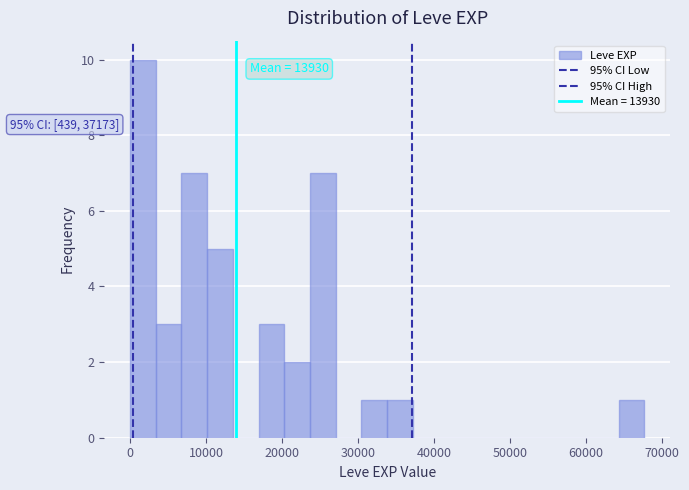

Read against the x-axis, roughly where is the centre of the tallest bar?

2000